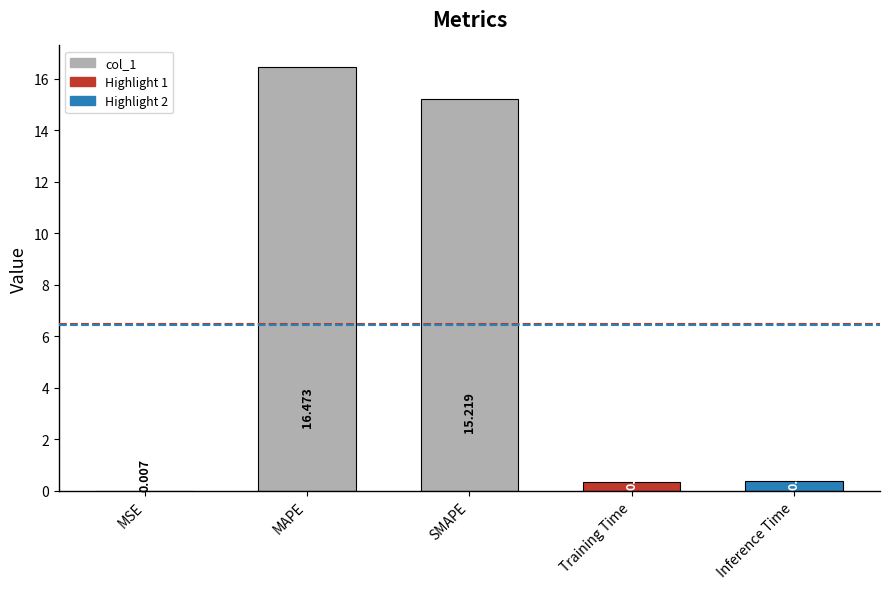

At which label is the value closest to 8?

SMAPE